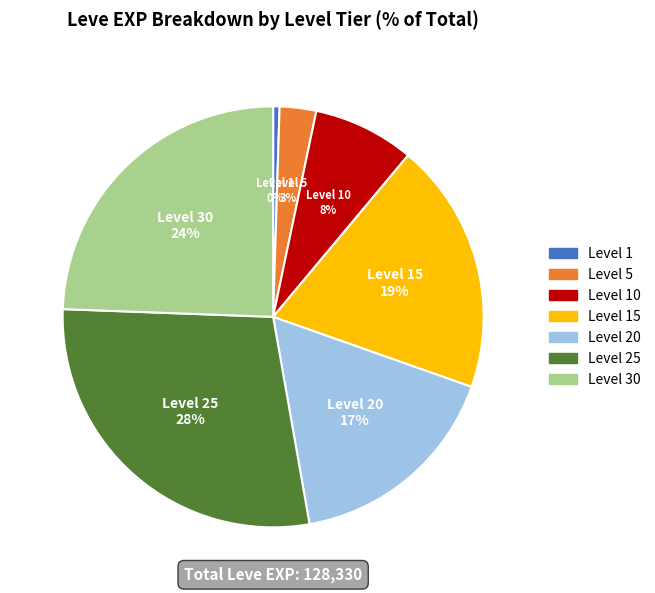

To the nearest percent, what is the average slice percentage?

14%